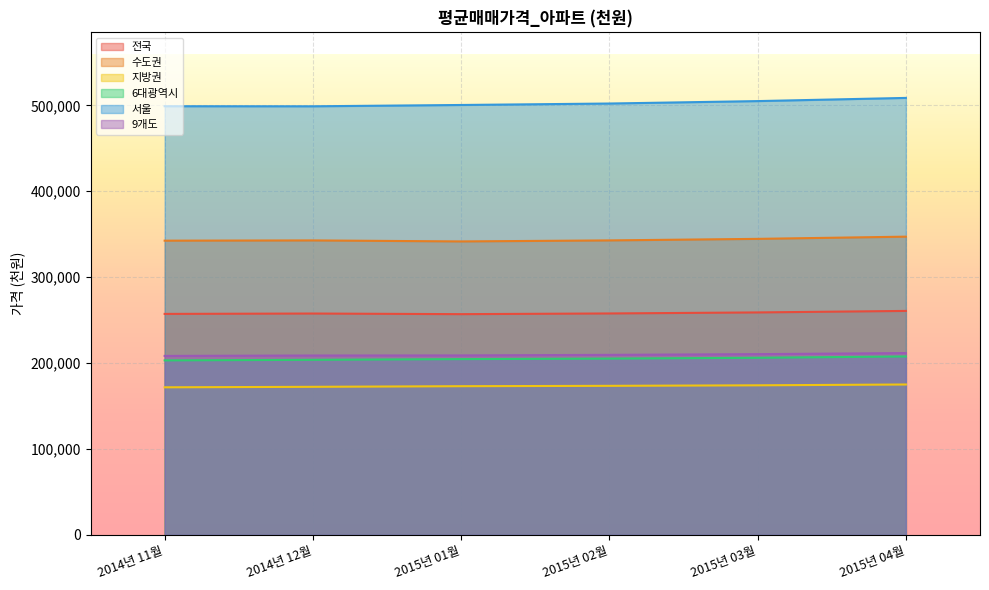

What is the maximum value for 서울?

508683